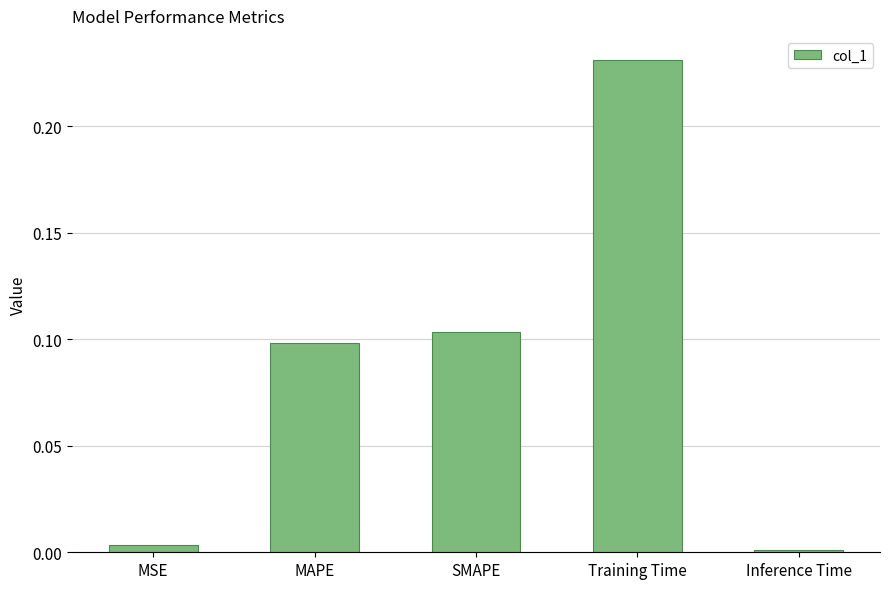

The chart shows a value of 0.1 at MAPE. True or false?

True